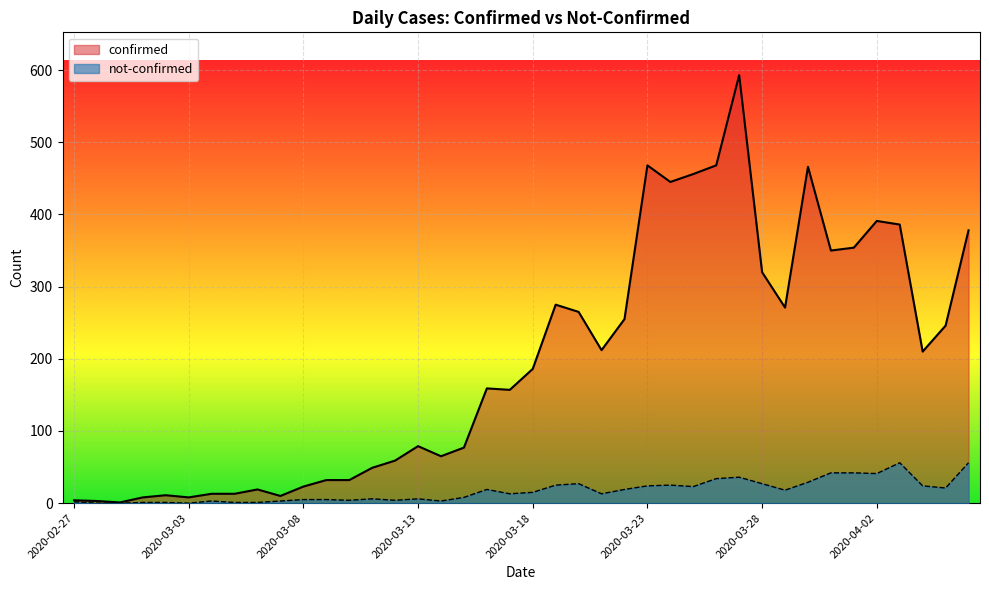

How many positive values does the not_confirmed series have?

37